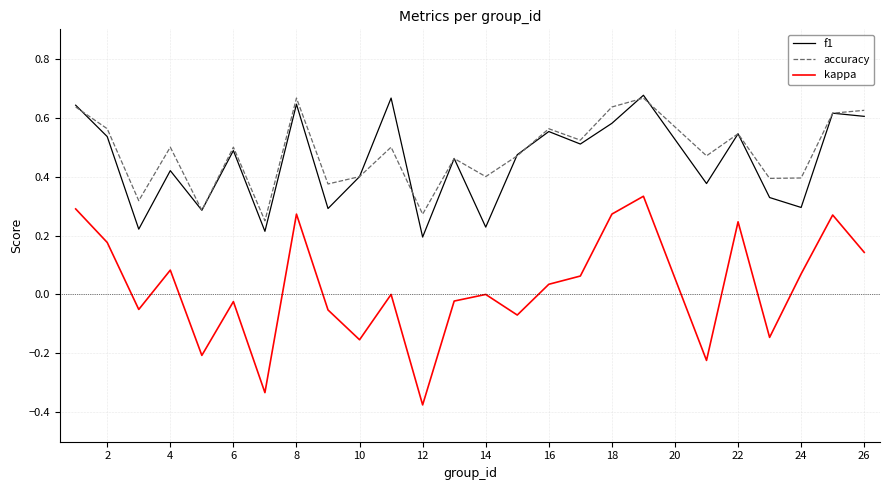

True or false: kappa and accuracy cross at least once.

False